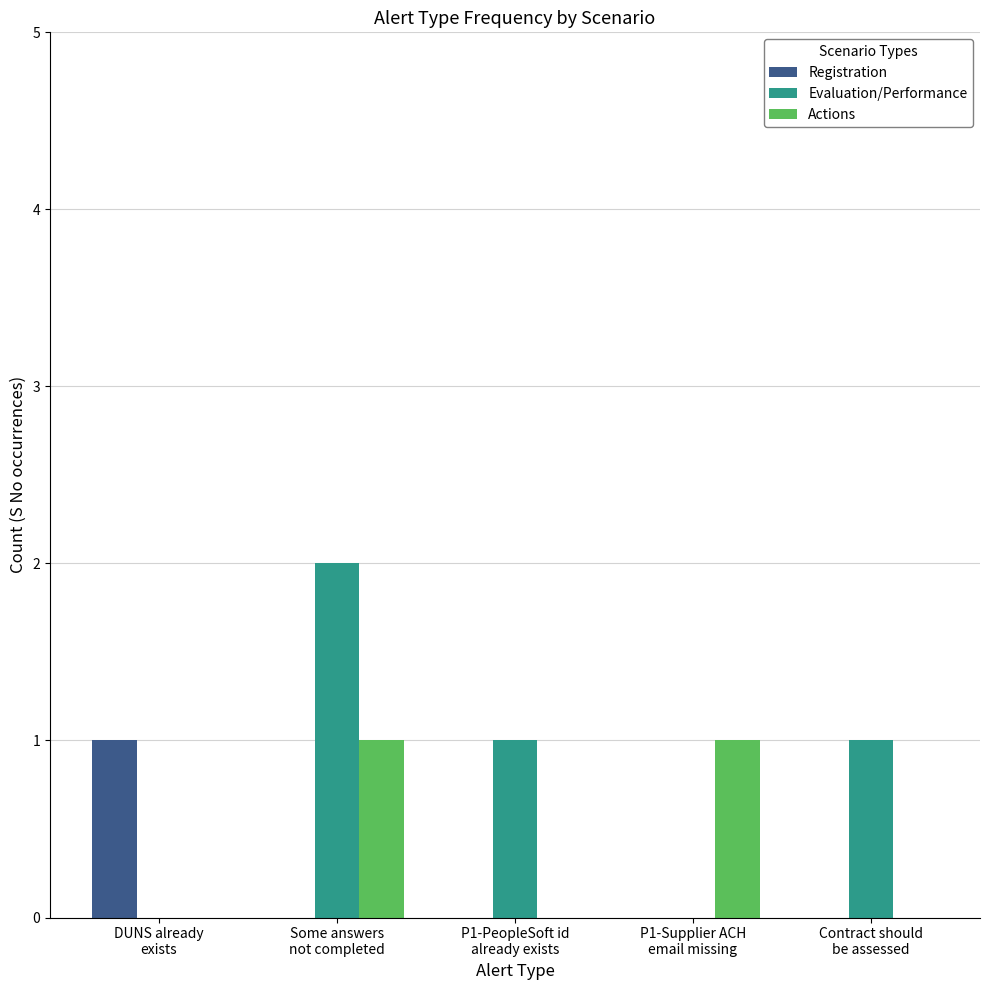

Are the bars horizontal?

No